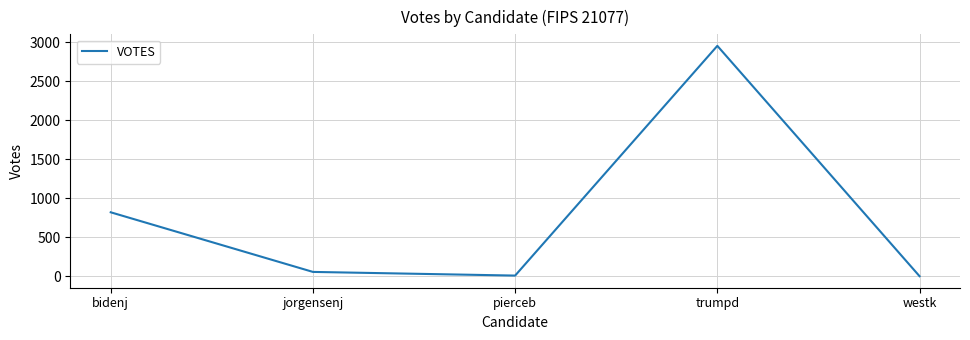

What is the average value?

770